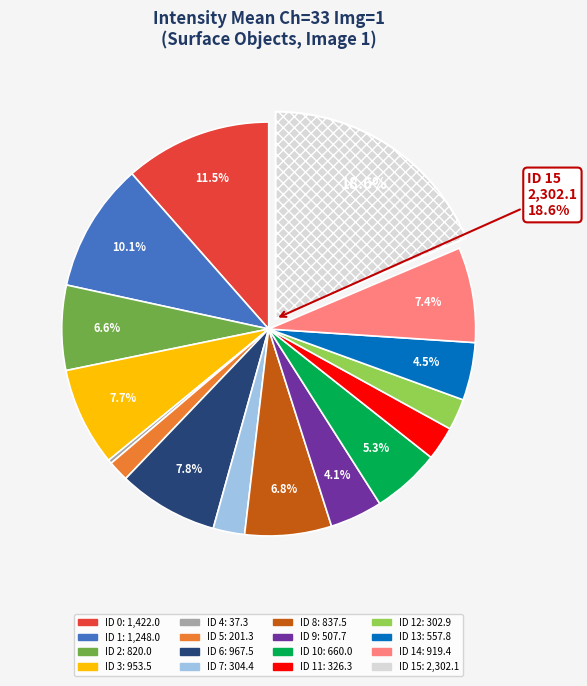

Is there any slice that represents more than half of the pie?

No